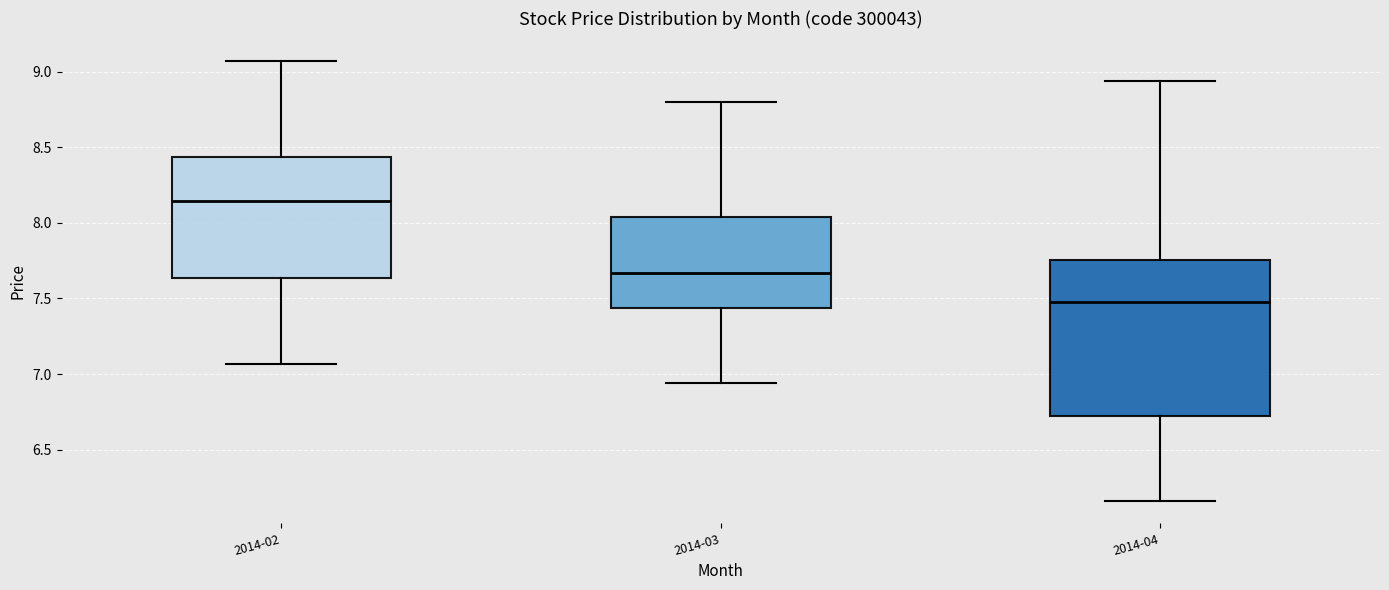

Which box is the tallest, from its lower edge to its upper edge?

2014-04